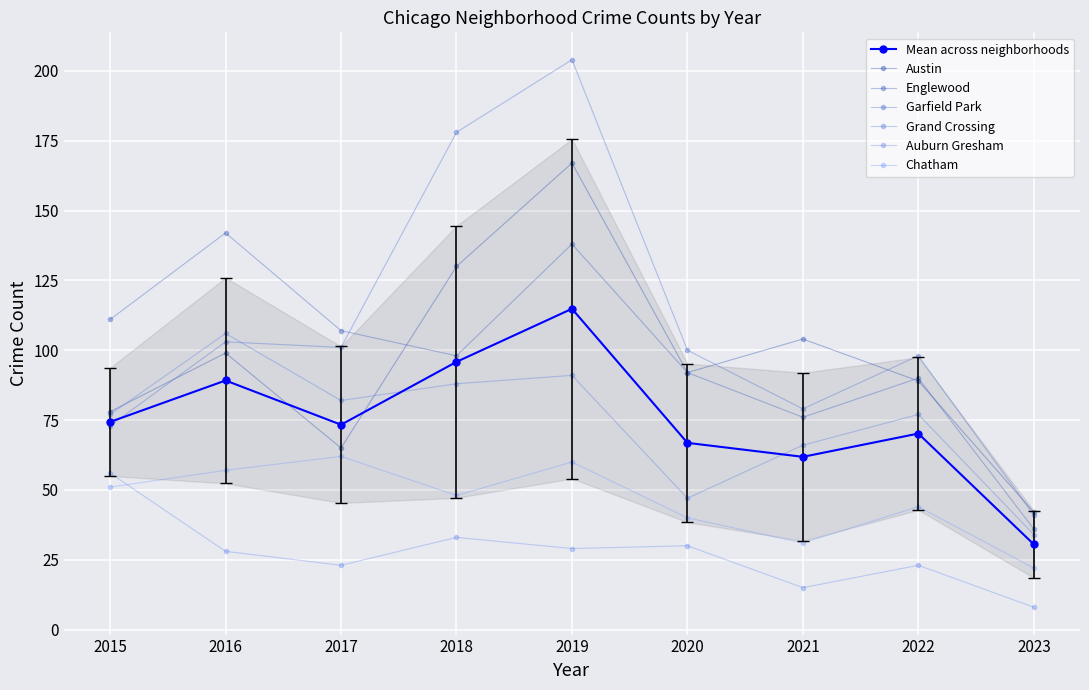

How many times do Chatham and Auburn Gresham cross each other?

1